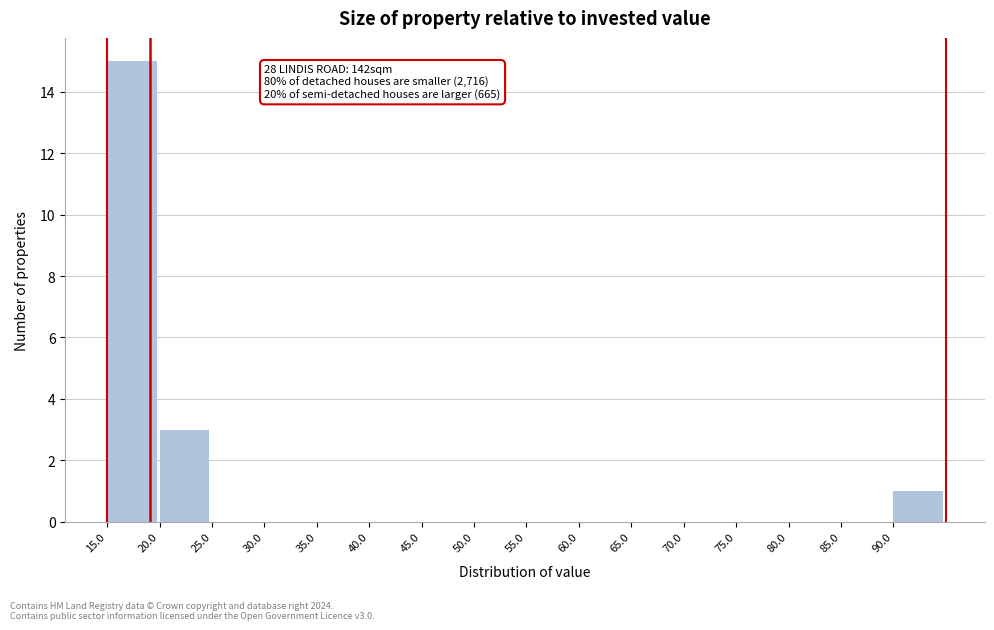

Over which range of the x-axis is the bar tallest?

15 to 20